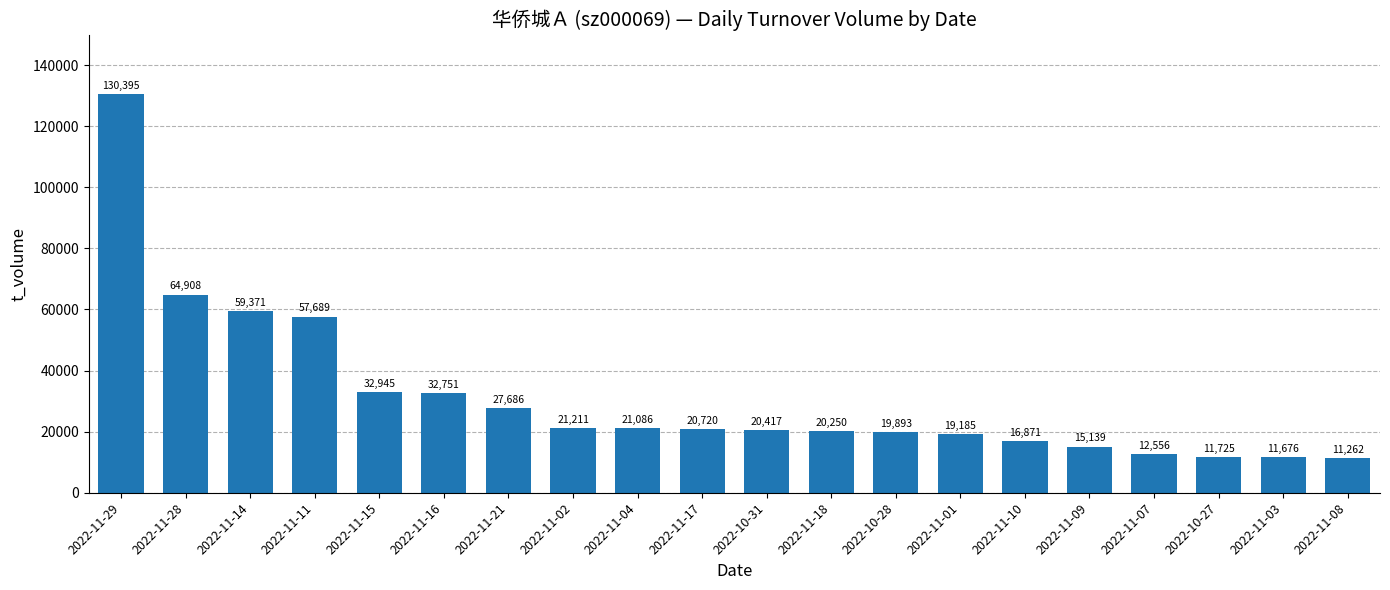

What is the maximum value shown in the chart?

130395